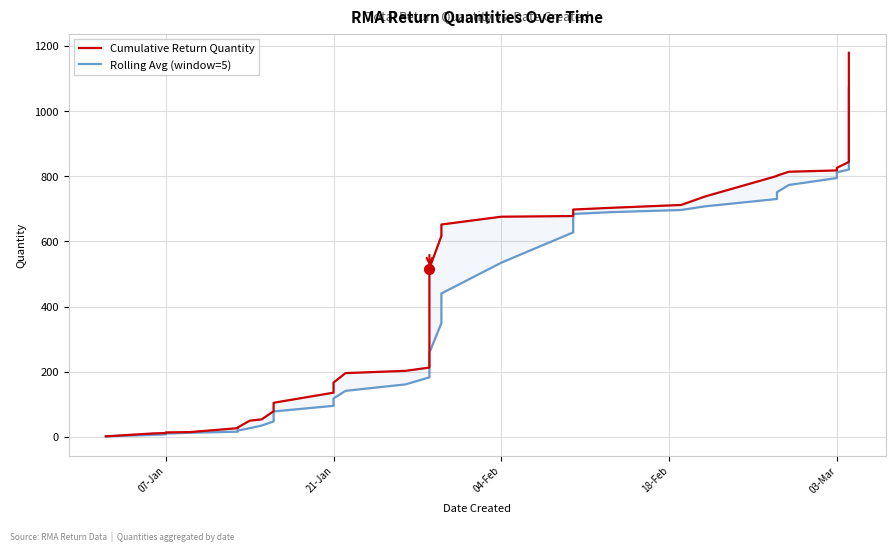

What is the minimum value for Cumulative Return Quantity?

2.0